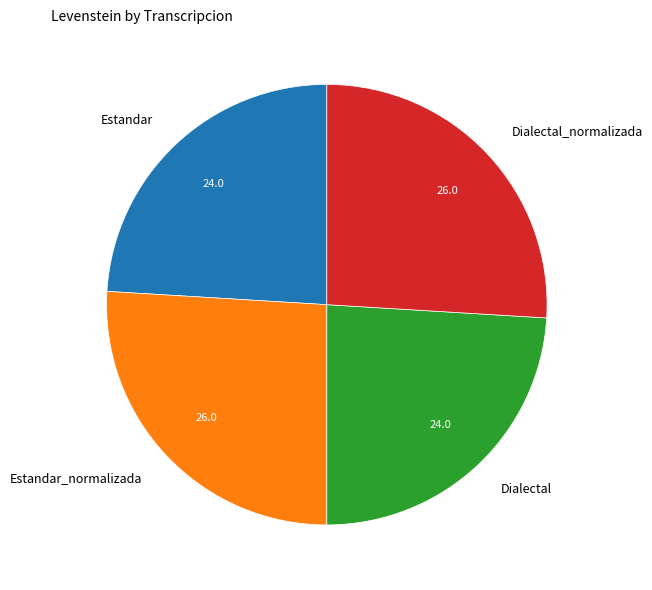

How many segments does this pie chart have?

4